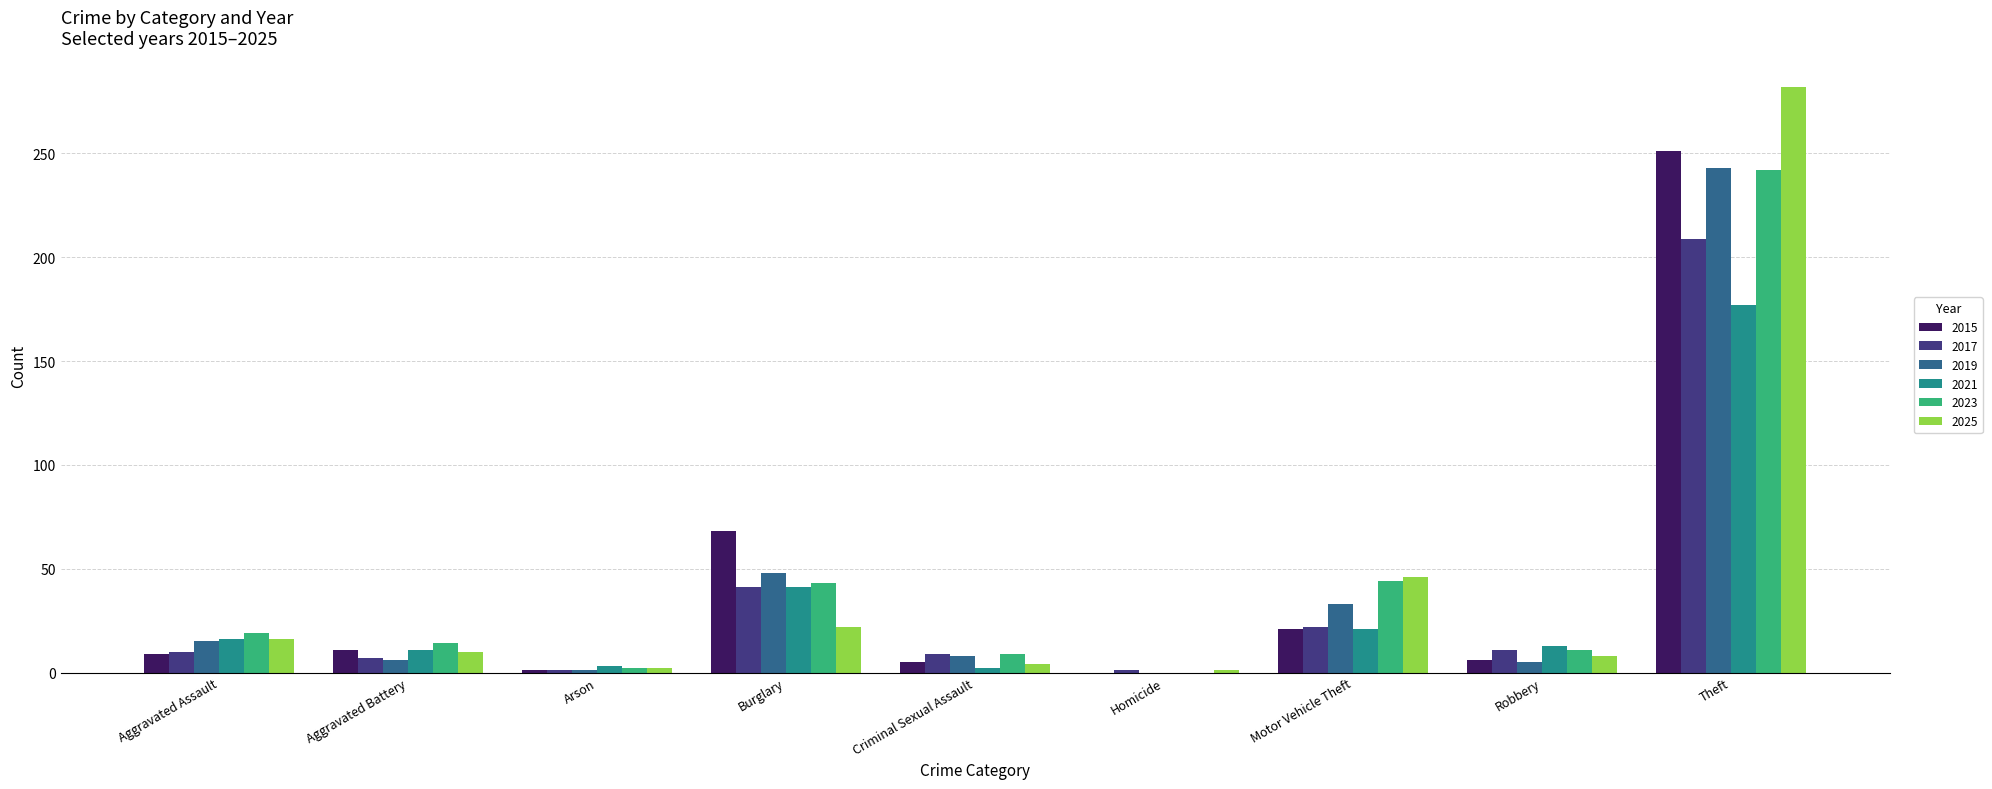

What is the difference between the 2025 values at Aggravated Assault and Theft?

266